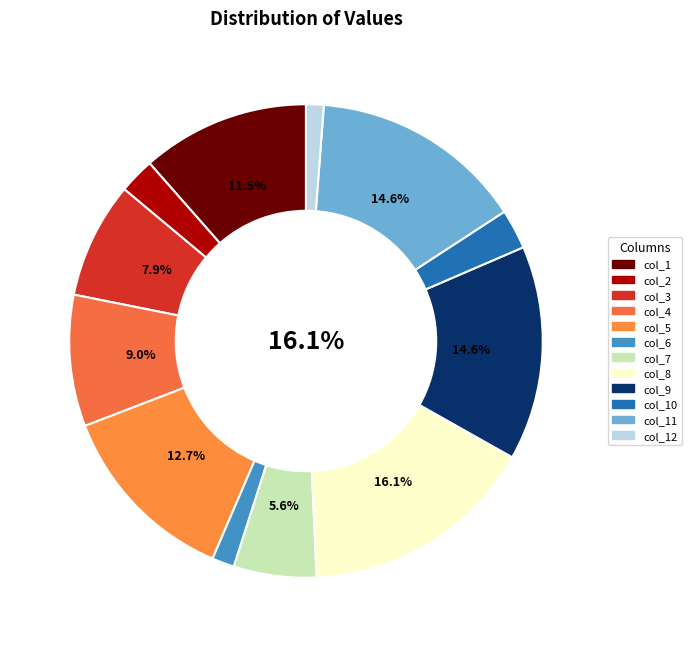

Which category has the smallest portion of the pie?

col_12